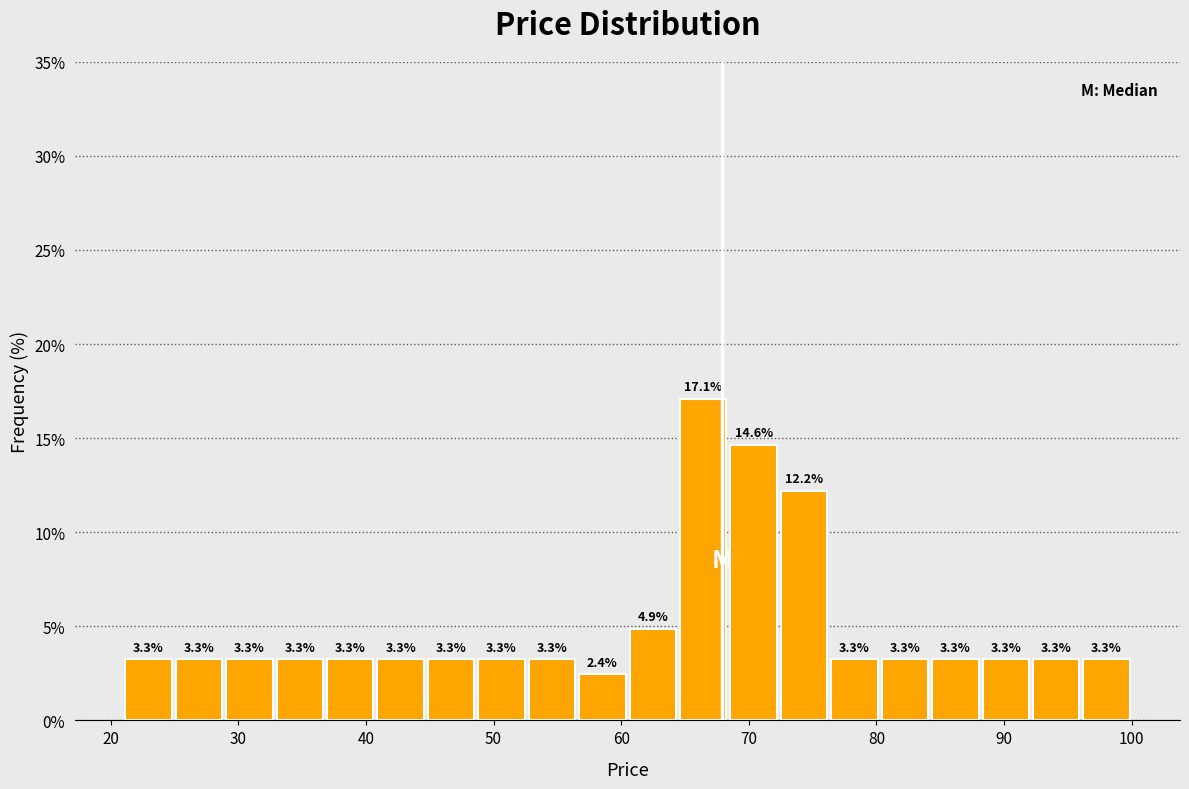

Read against the x-axis, roughly where is the centre of the tallest bar?

66